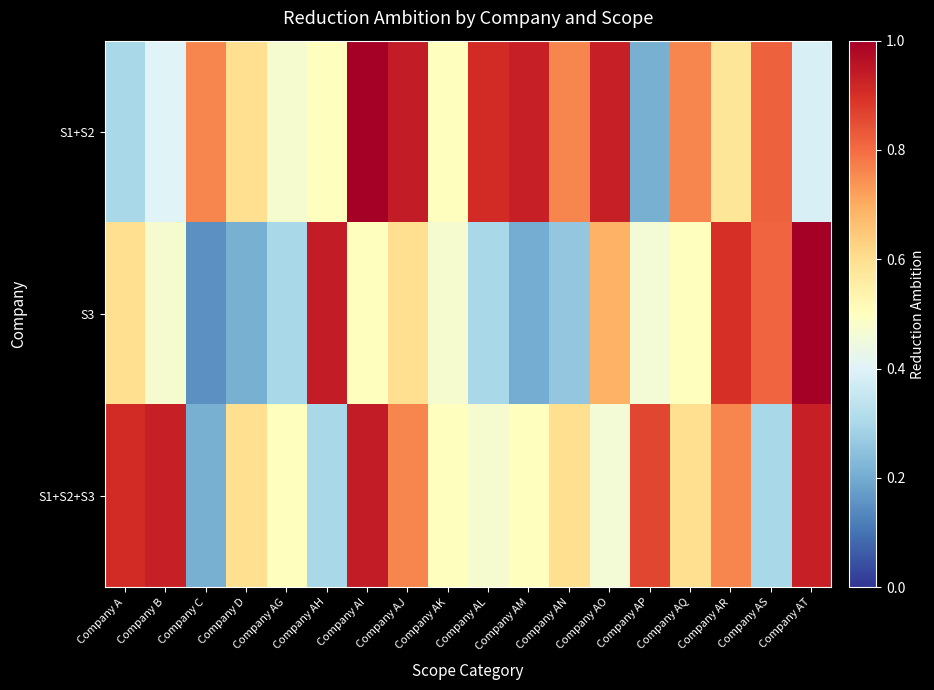

How many series are shown in this chart?

3